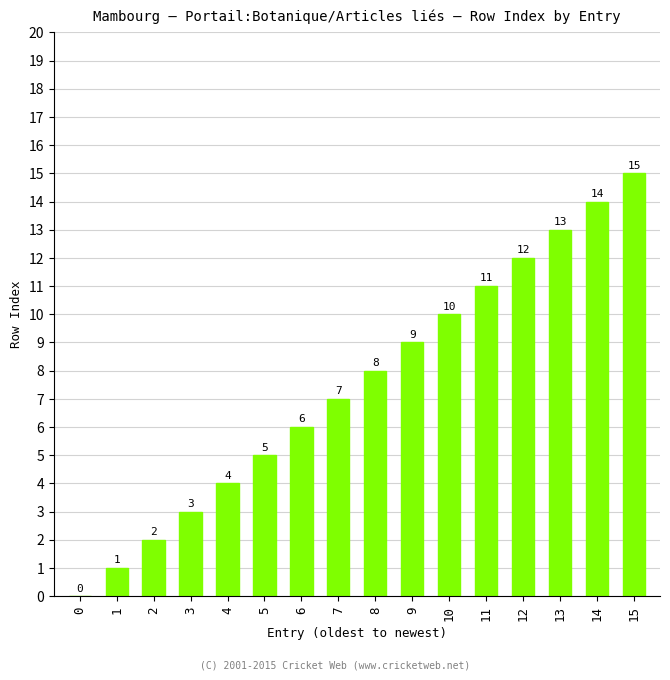

Count the number of data series in this chart.

1